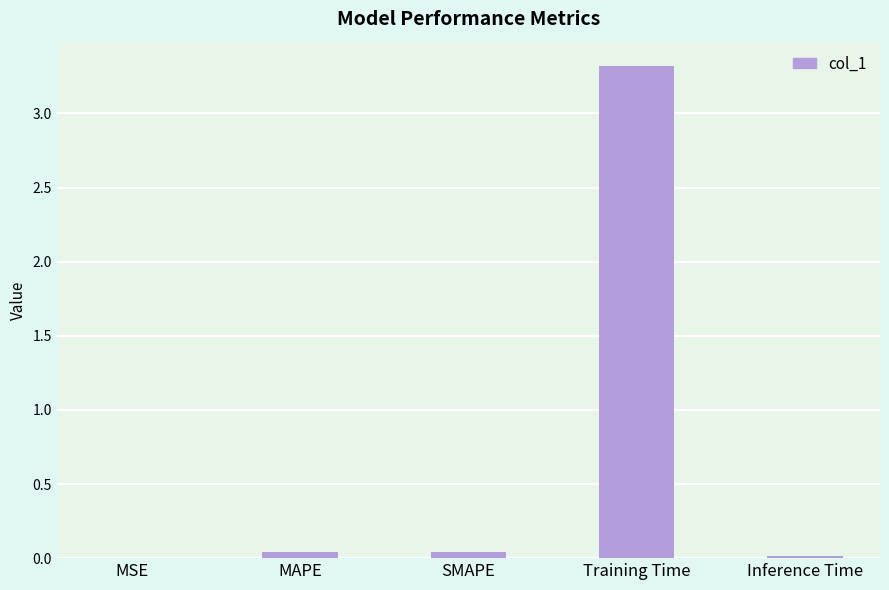

Which category has the highest value across all series?

Training Time